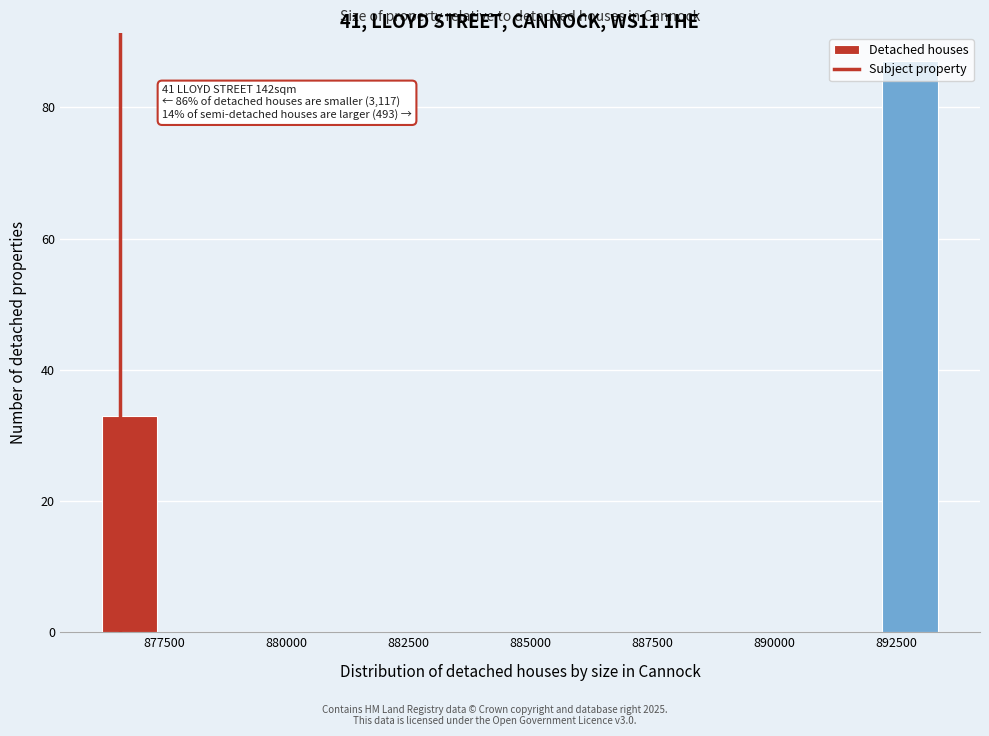

Around what value on the x-axis is the tallest bar? Give the approximate position of its centre, as read against the axis.

893000